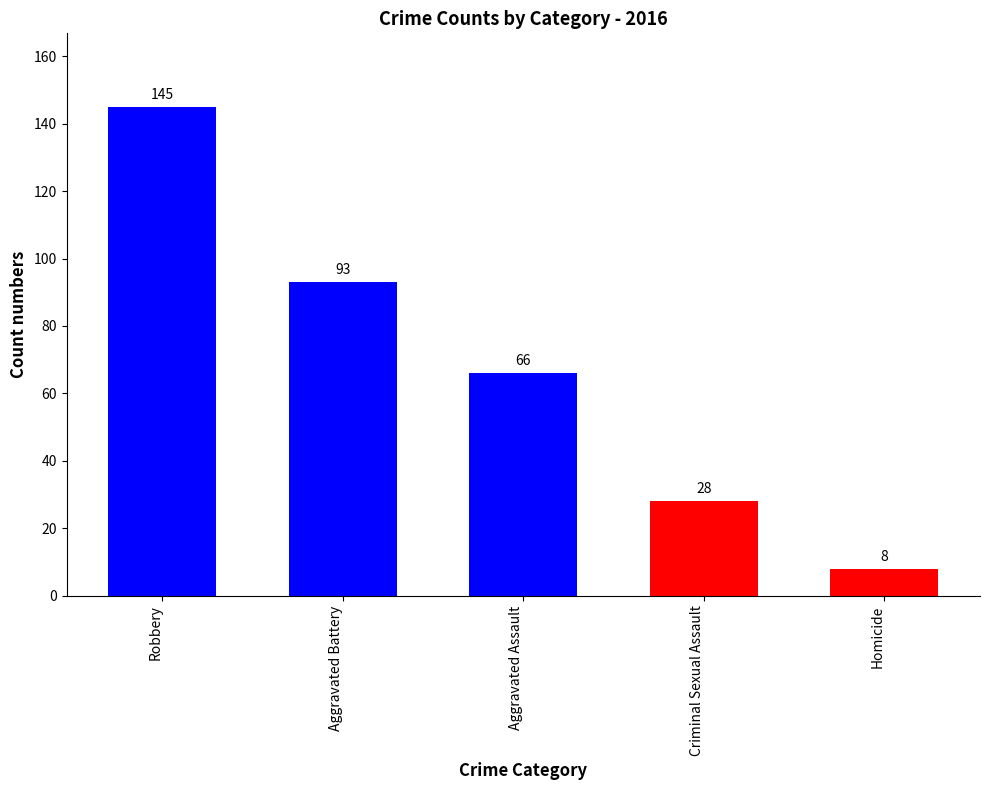

How many bars are there in total?

5